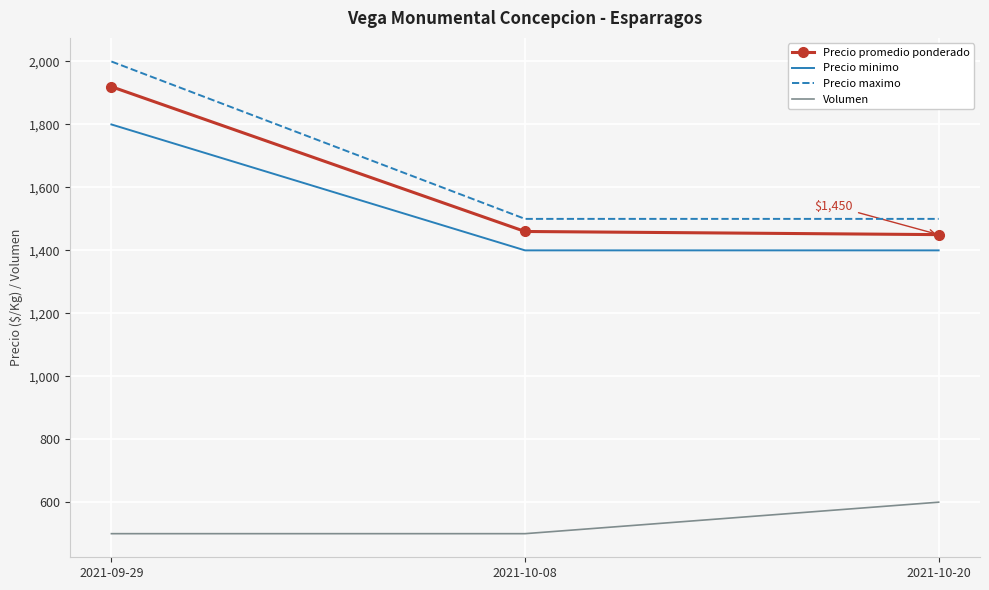

What position from the right is 2021-09-29?

3